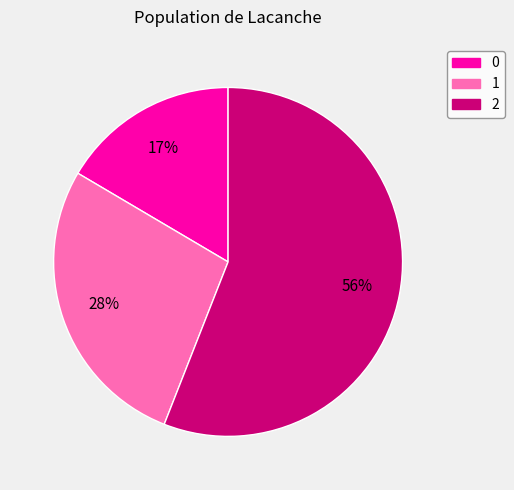

What is the ratio of the value at 0 to the value at 2?

0.3